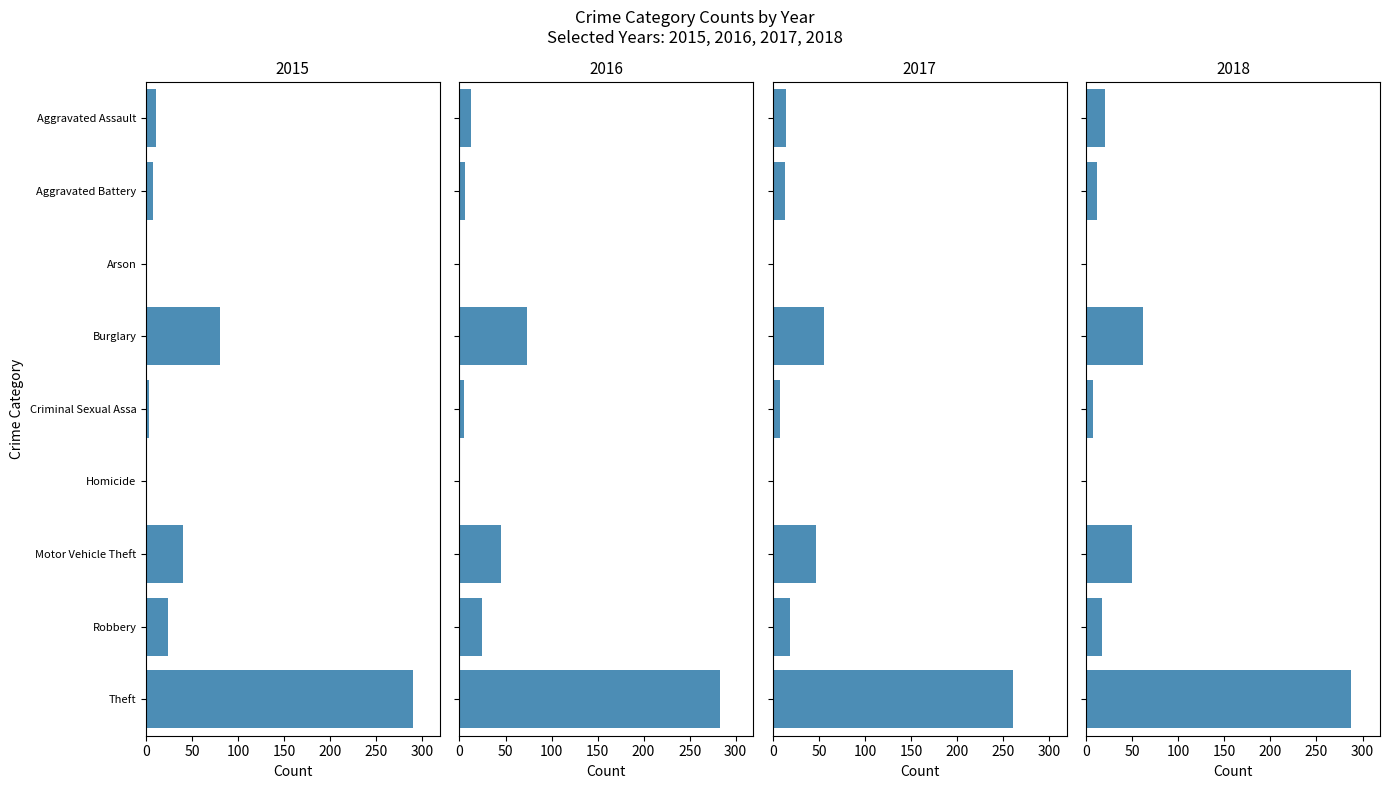

How many bars are there in each group?

4